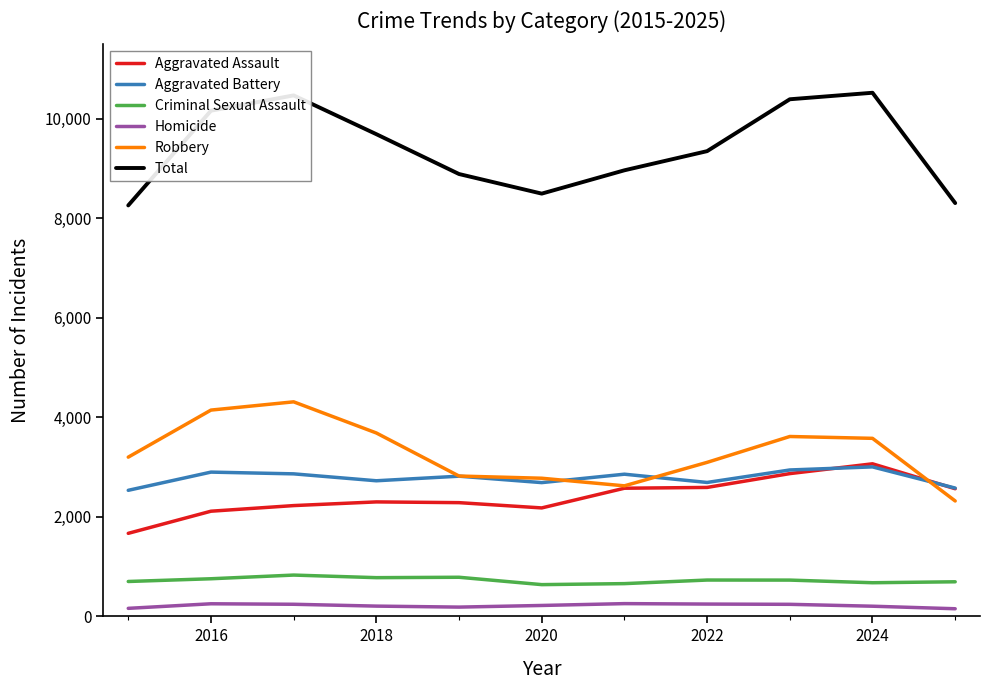

Which series has the widest spread of values?

Total